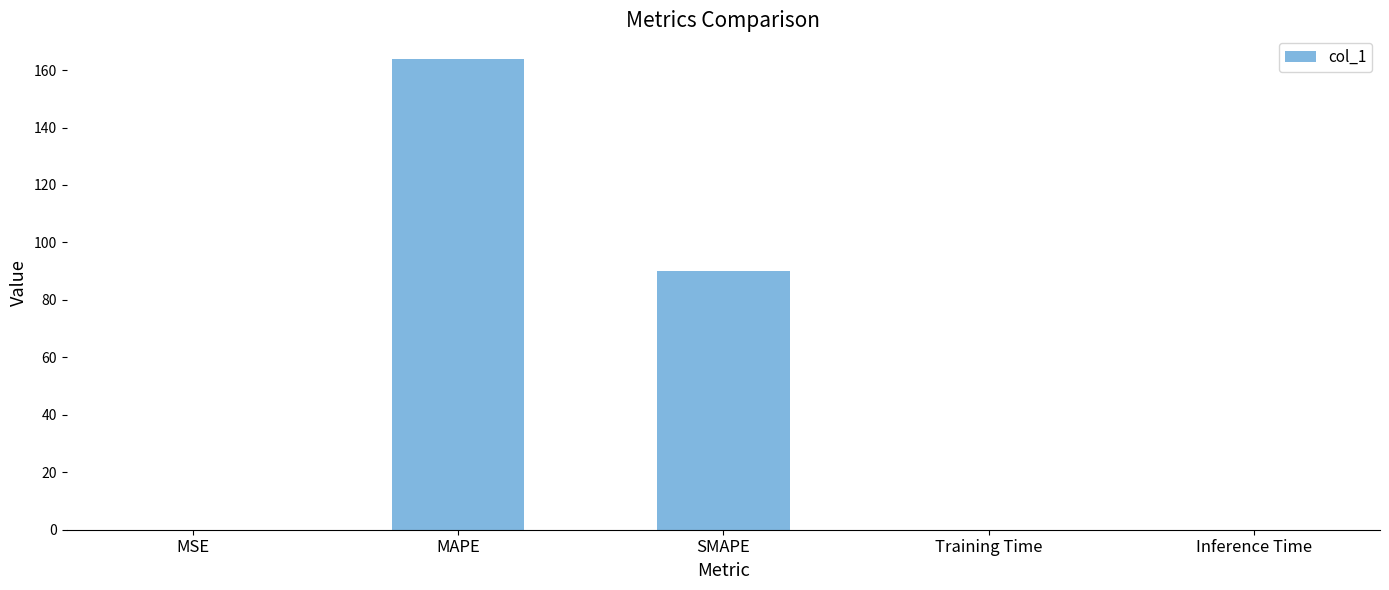

The chart shows a value of 0.0 at Training Time. True or false?

True